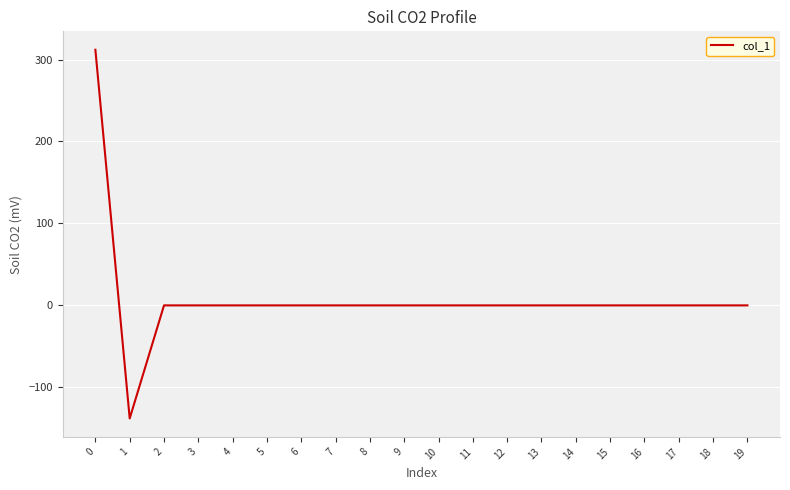

What is the difference between the maximum and minimum values?

449.9